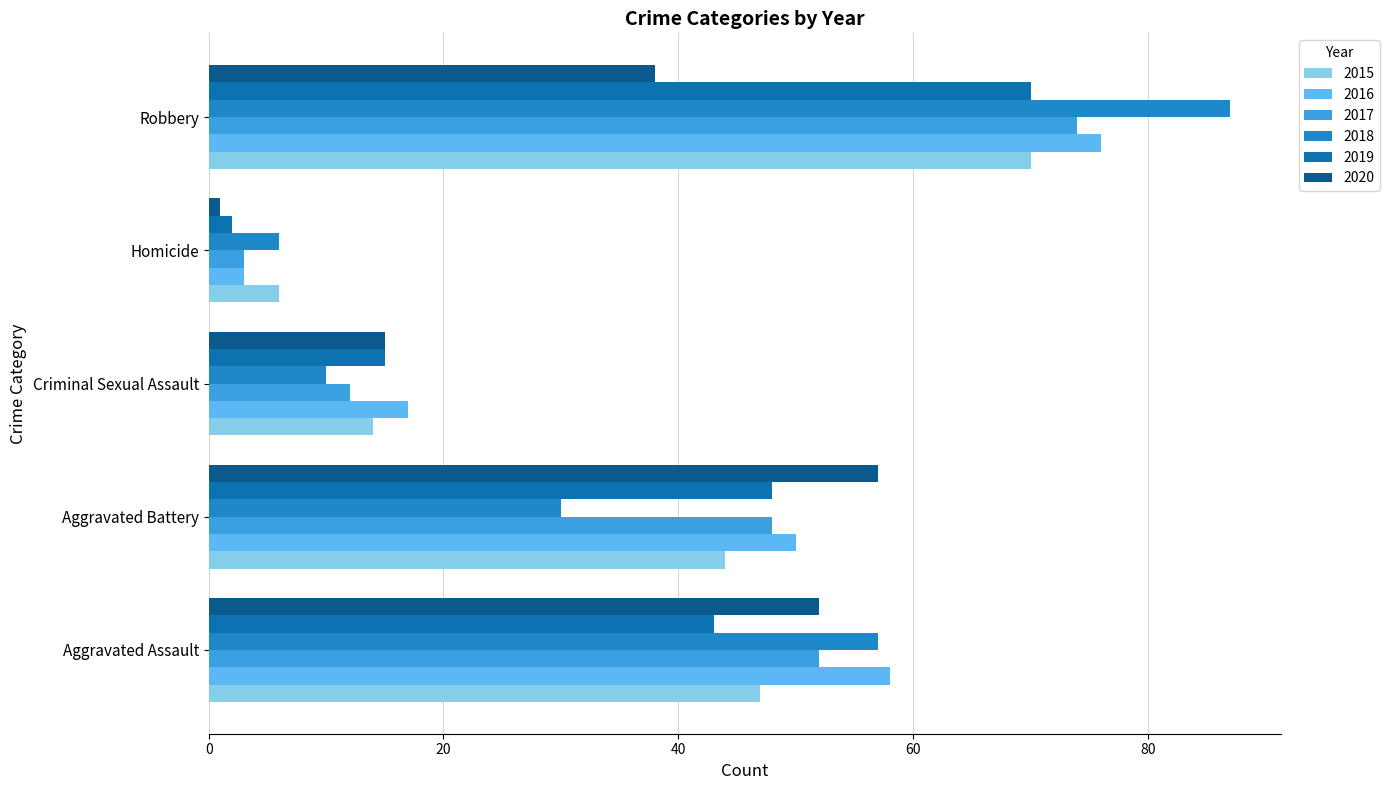

How many values in the 2018 series are below 30?

2